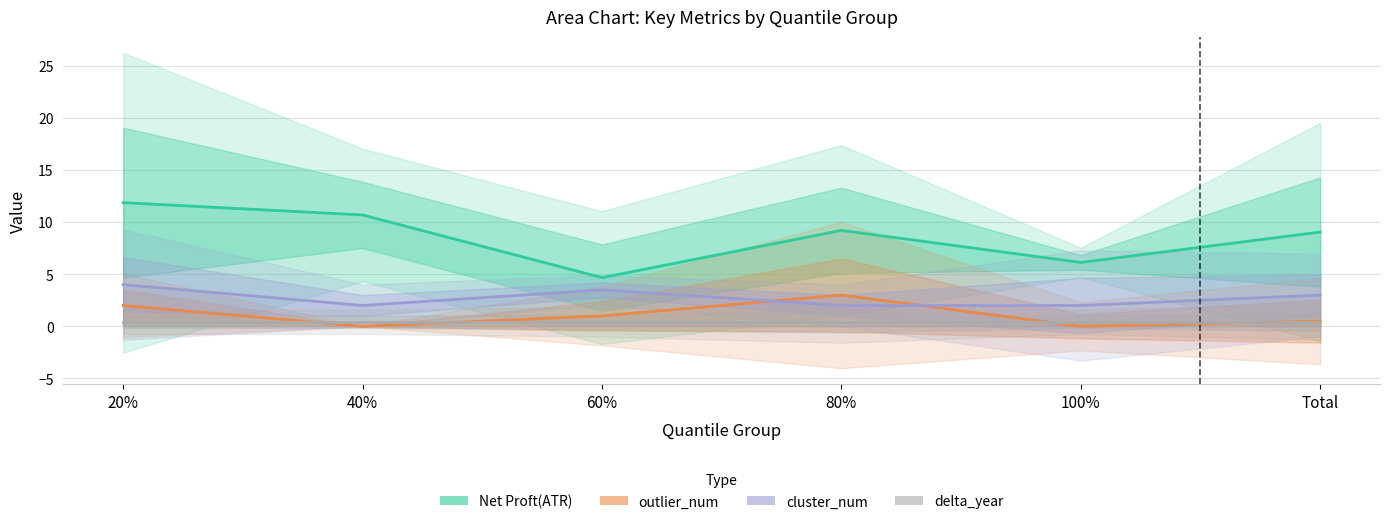

Between which two adjacent categories do delta_year and outlier_num first intersect?

20% and 40%